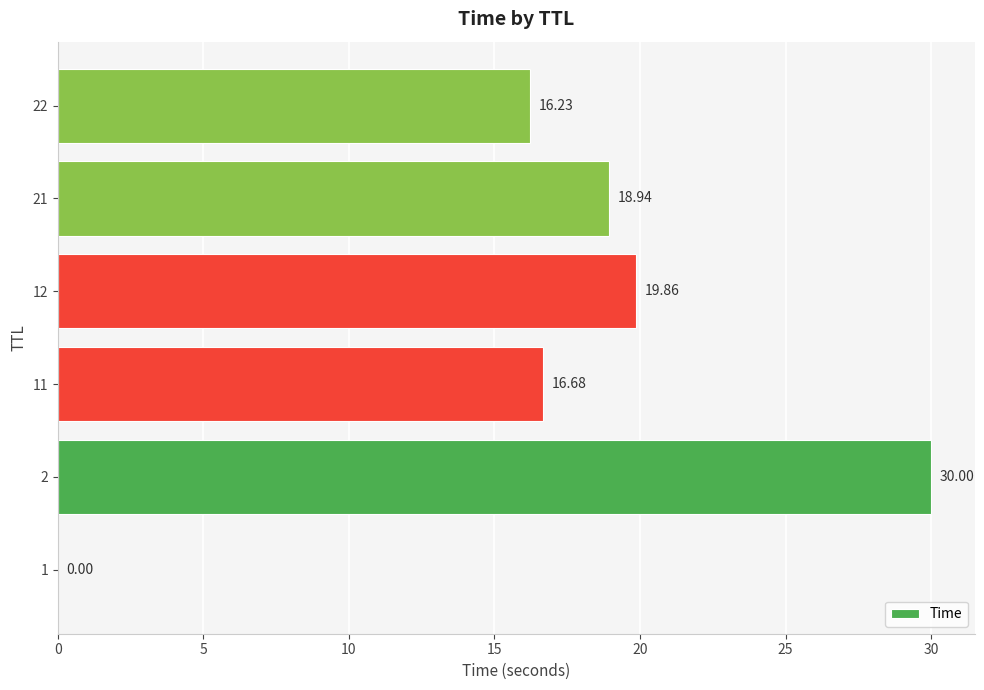

What is the change in value from 1 to 11?

+16.7